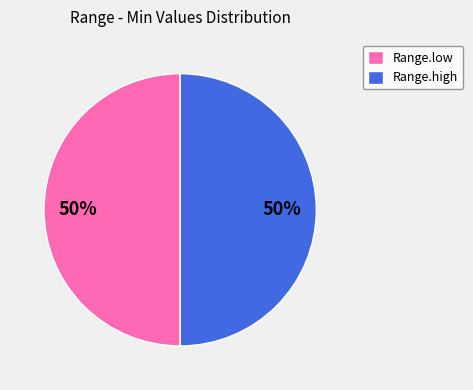

To the nearest percent, what is the difference between the Range.low and Range.high slice percentages?

0%